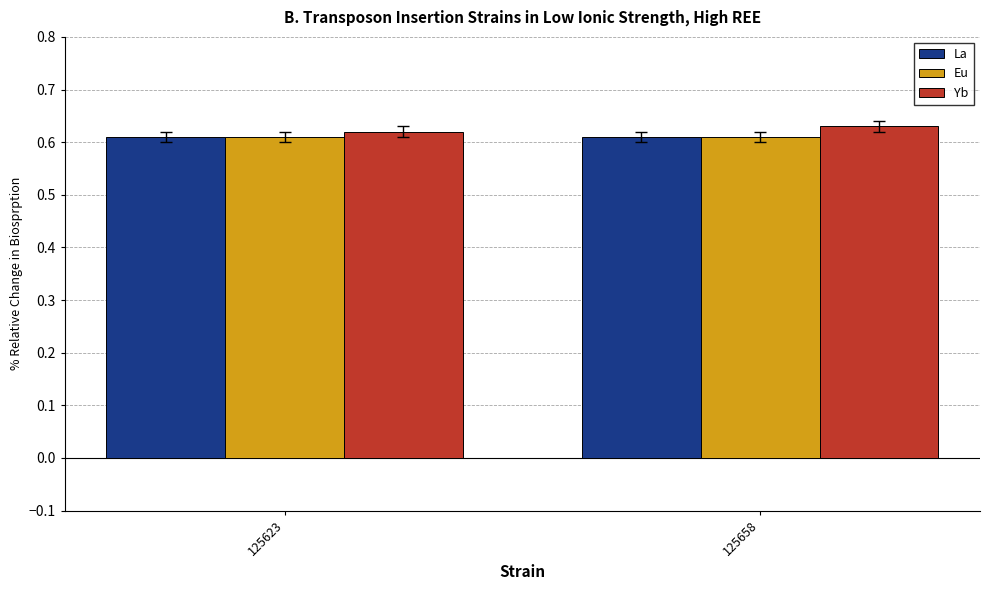

What is the total value across all series at 125623?

1.8